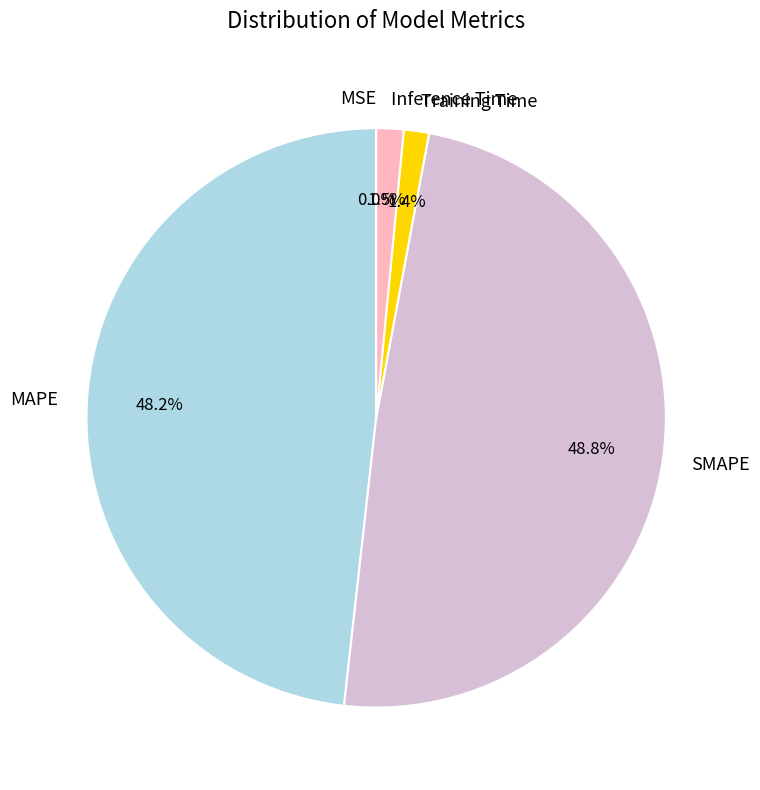

What percentage is the MAPE slice, to the nearest percent?

48%